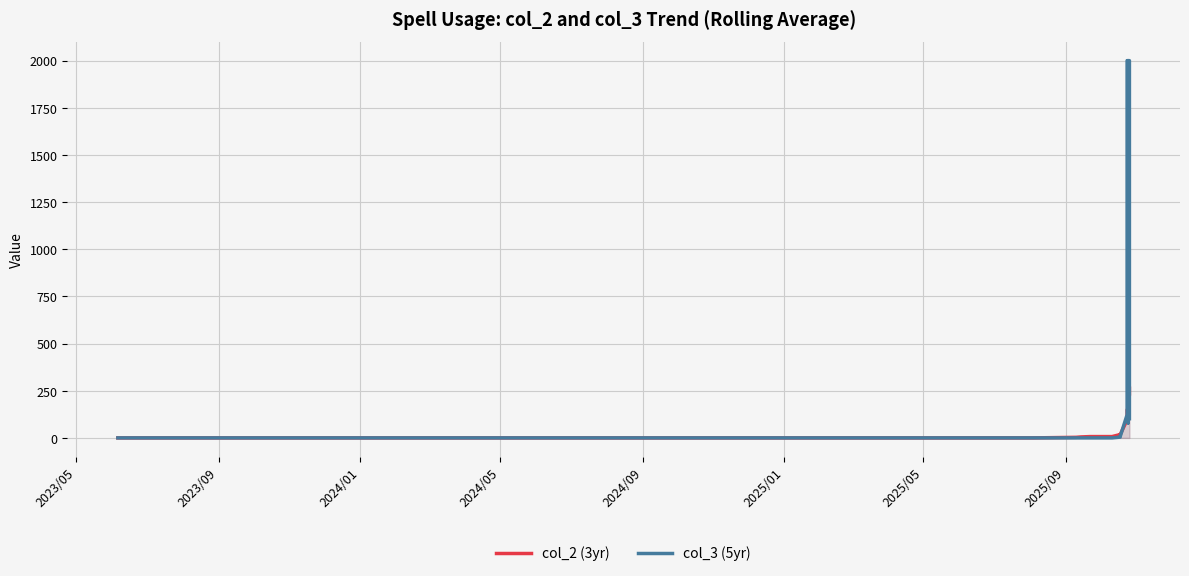

Reading left to right, what are all the values shown in this chart?

col_2 (3yr): 0.0	0.0	0.0	0.0	0.0	0.0	0.0	0.0	0.0	0.0	0.0	0.0	3.0	5.0	7.0	7.0	17.7	17.7	16.5	95.7	108.3	148.8	150.8	173.3	181.8	138.7	135.5	125.5	113.8	112.7	134.0	119.8	186.7	164.8	173.5	152.2	191.0	227.3	237.2	263.2
col_3 (5yr): 0.0	0.0	0.0	0.0	0.0	0.0	0.0	0.0	0.0	0.0	0.0	0.0	0.0	0.0	0.0	0.0	4.0	4.0	6.5	122.5	288.0	2000.0	2000.0	2000.0	2000.0	2000.0	2000.0	211.7	180.7	151.3	144.0	127.3	79.2	2000.0	2000.0	2000.0	2000.0	2000.0	2000.0	101.5